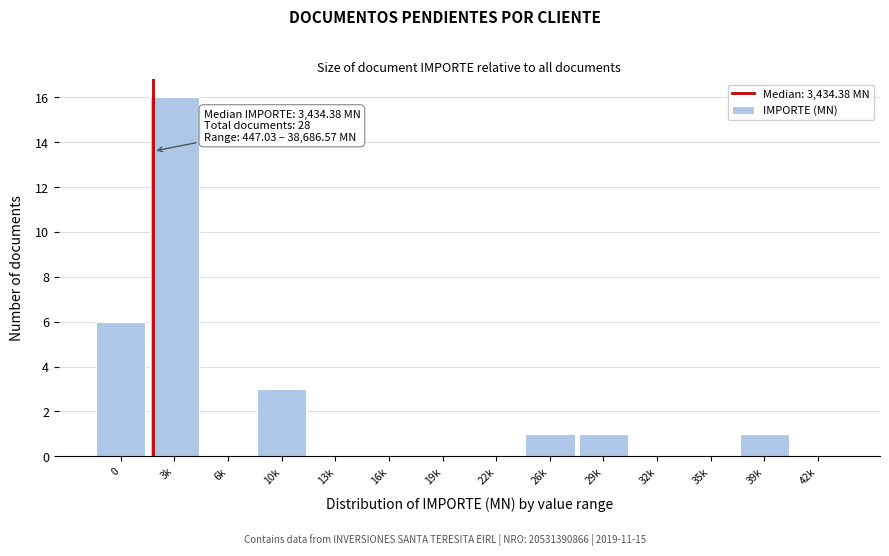

Reading left to right, extract all data points from this chart.

0=6	3k=16	6k=0	10k=3	13k=0	16k=0	19k=0	22k=0	26k=1	29k=1	32k=0	35k=0	39k=1	42k=0